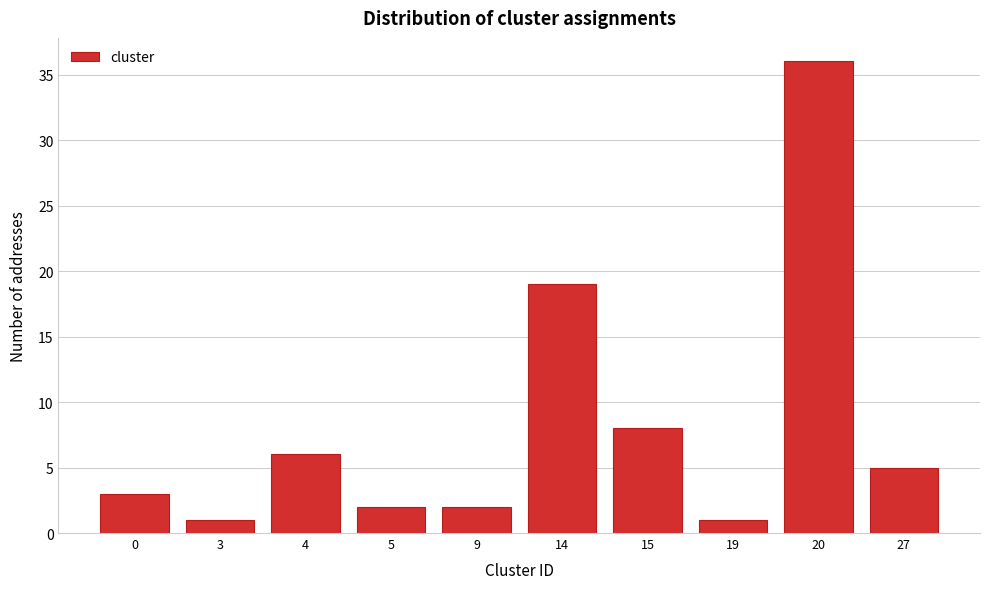

Reading left to right, list all the values displayed in this chart.

3	1	6	2	2	19	8	1	36	5